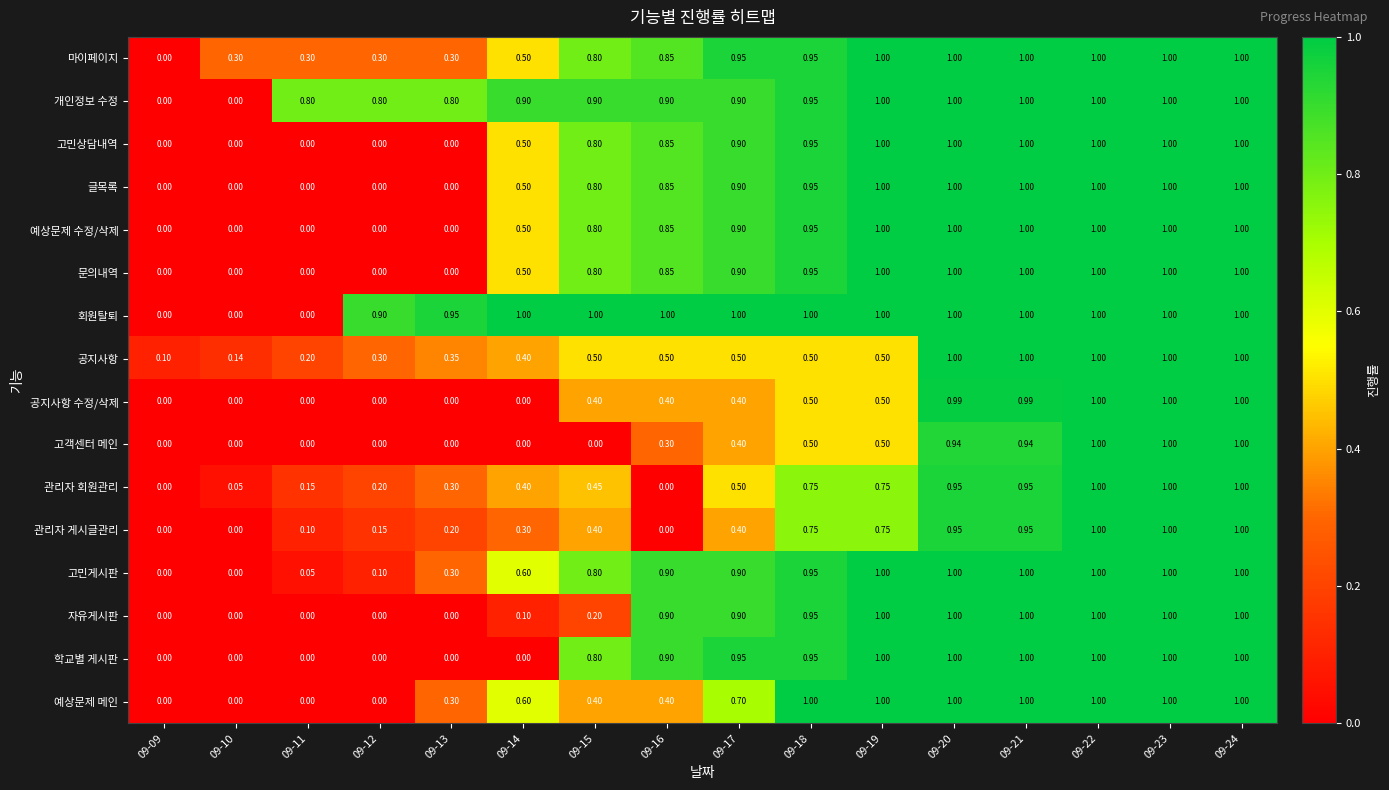

Which series changed the most between 09-11 and 09-13?

회원탈퇴